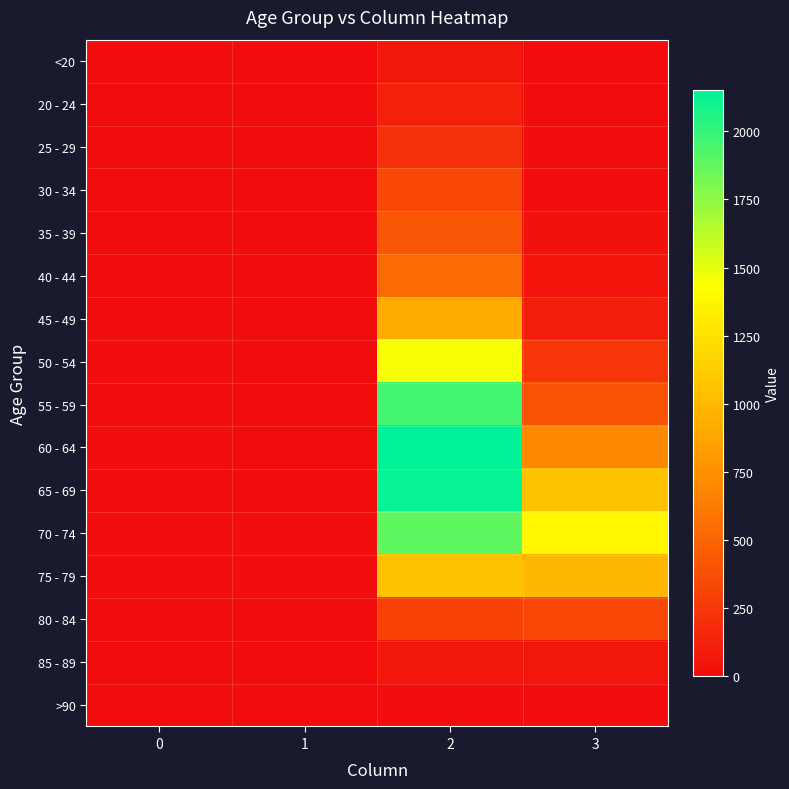

Reading right to left, transcribe all the data shown in this chart.

<20: 3=7	2=62	1=1	0=0
20 - 24: 3=2	2=121	1=0	0=1
25 - 29: 3=13	2=196	1=0	0=0
30 - 34: 3=14	2=333	1=2	0=0
35 - 39: 3=26	2=420	1=1	0=2
40 - 44: 3=53	2=530	1=1	0=0
45 - 49: 3=97	2=915	1=1	0=2
50 - 54: 3=227	2=1450	1=3	0=9
55 - 59: 3=392	2=1965	1=6	0=8
60 - 64: 3=689	2=2151	1=8	0=11
65 - 69: 3=1057	2=2130	1=6	0=6
70 - 74: 3=1381	2=1882	1=14	0=13
75 - 79: 3=993	2=1053	1=12	0=10
80 - 84: 3=333	2=296	1=4	0=7
85 - 89: 3=64	2=62	1=1	0=3
>90: 3=9	2=15	1=0	0=0